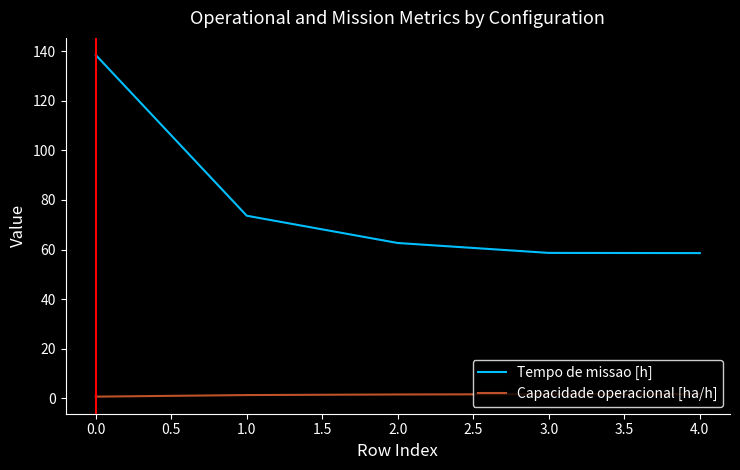

At 3.0, list the series in order from smallest to largest.

Capacidade operacional [ha/h], Tempo de missao [h]